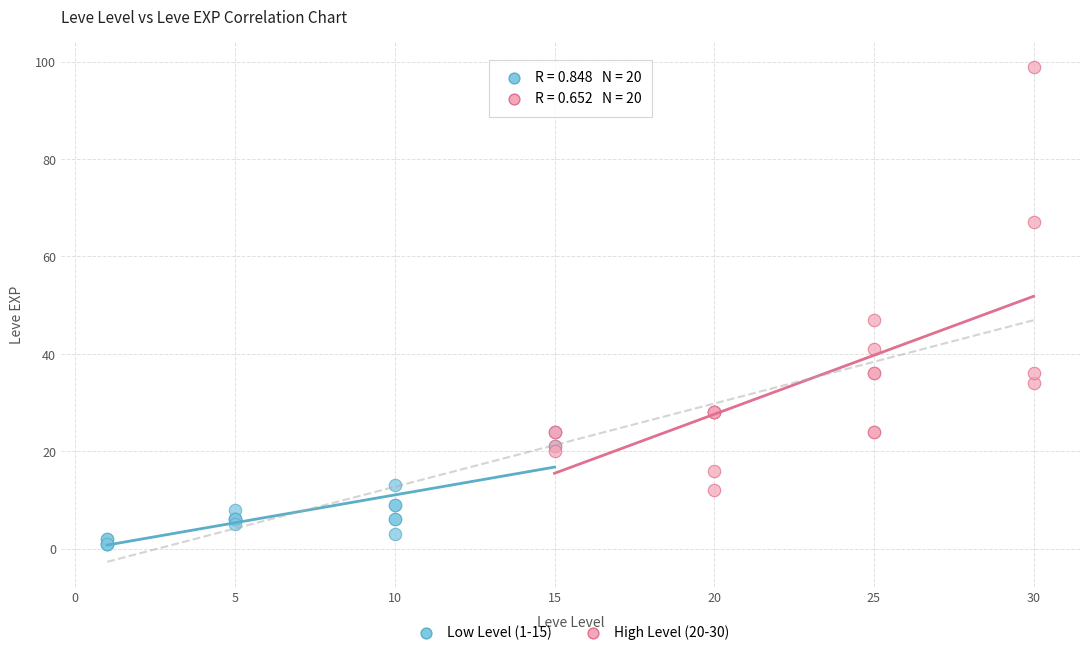

Which series contains the highest Y value?

High Level (20-30)